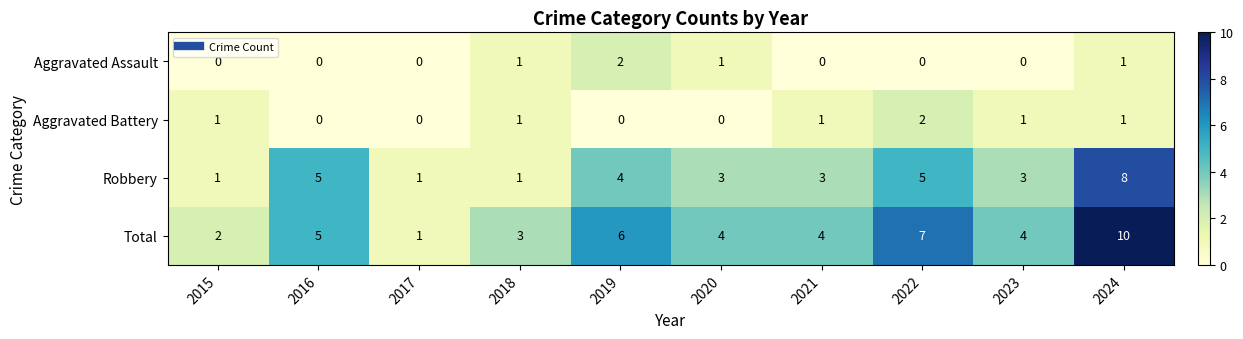

What is the difference between the second highest and second lowest values in the Total series?

5